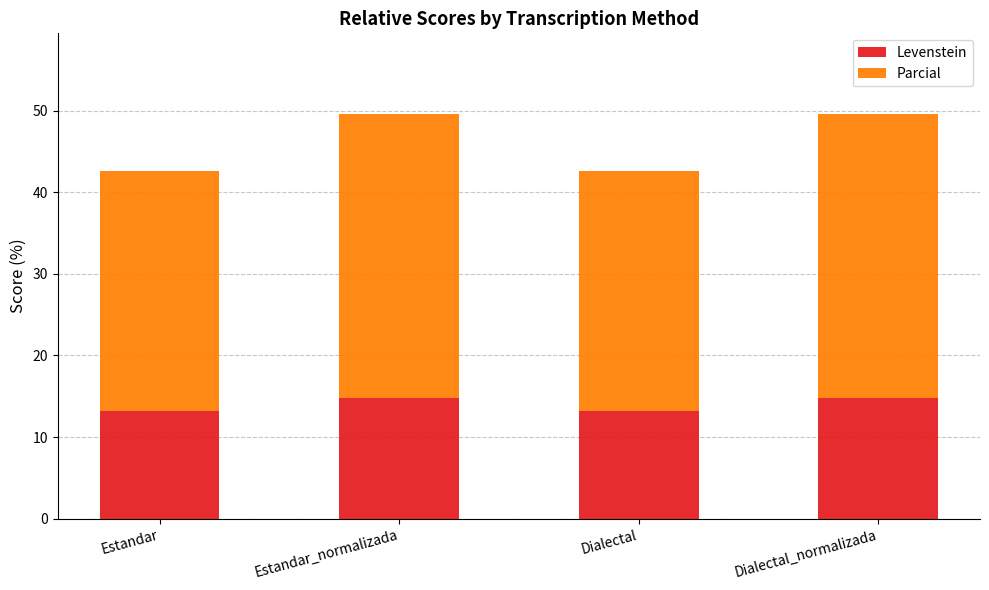

What is the maximum value for Levenstein?

14.8